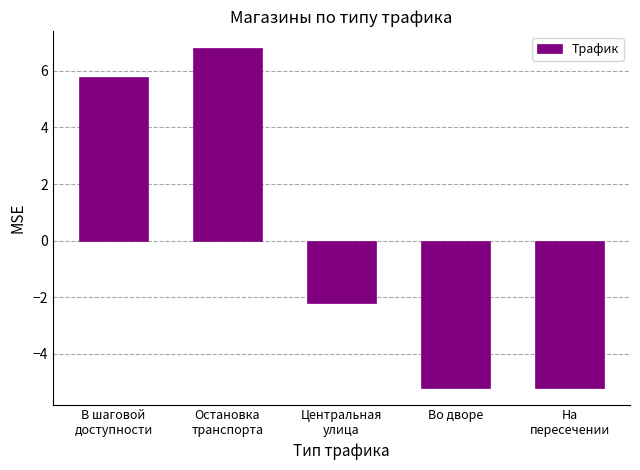

What is the difference between the maximum and minimum values?

12.0